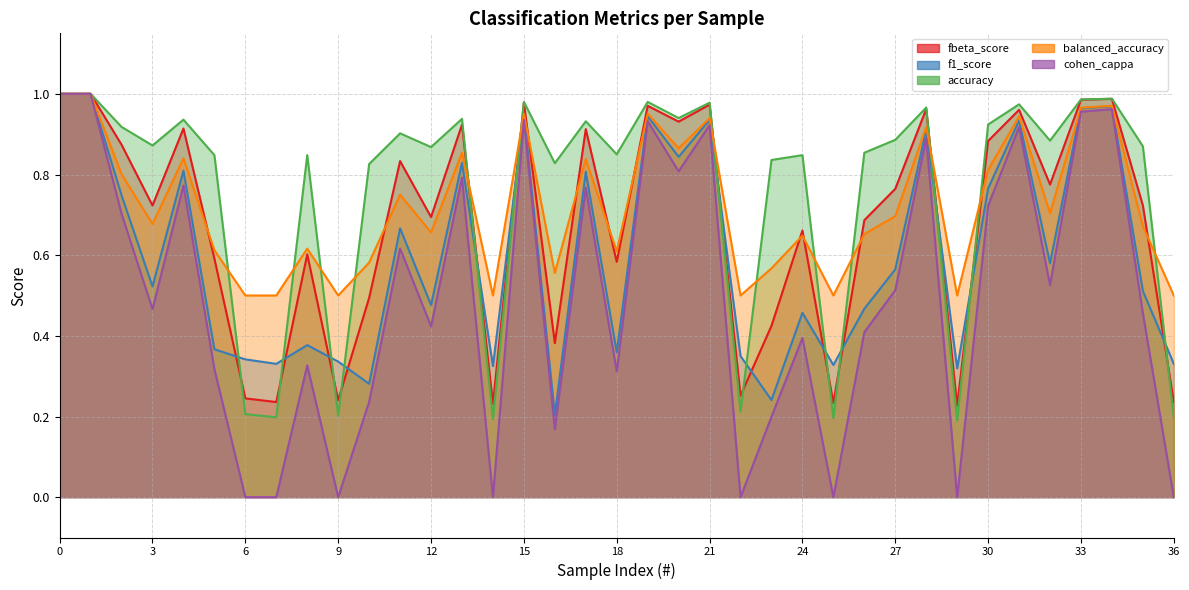

What is the difference between the maximum and minimum values in the balanced_accuracy series?

0.5